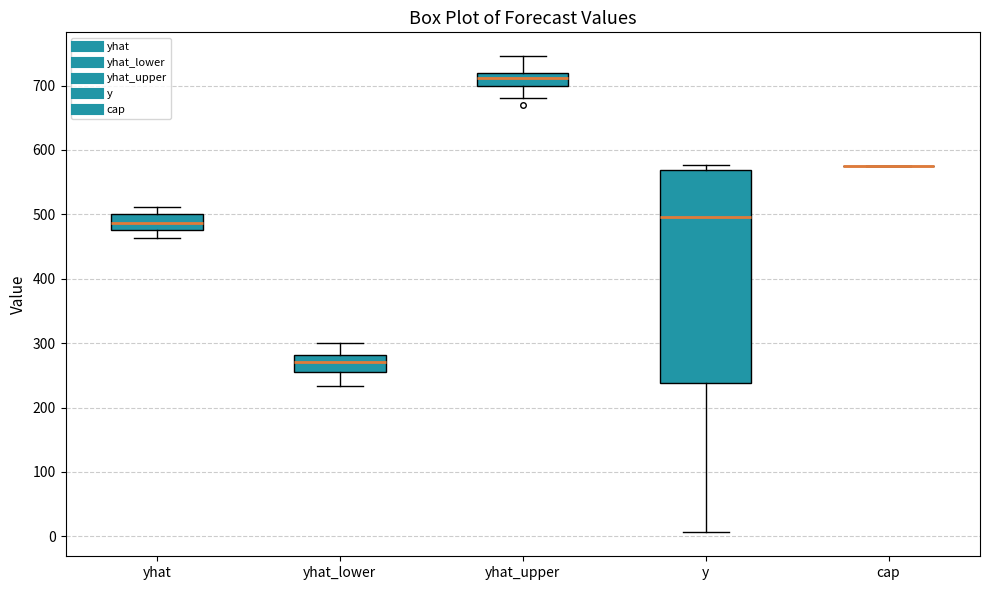

Where does the median line of the box for yhat sit on the y-axis? The values are not printed on the chart, so give them approximately, as read against the axis.

490